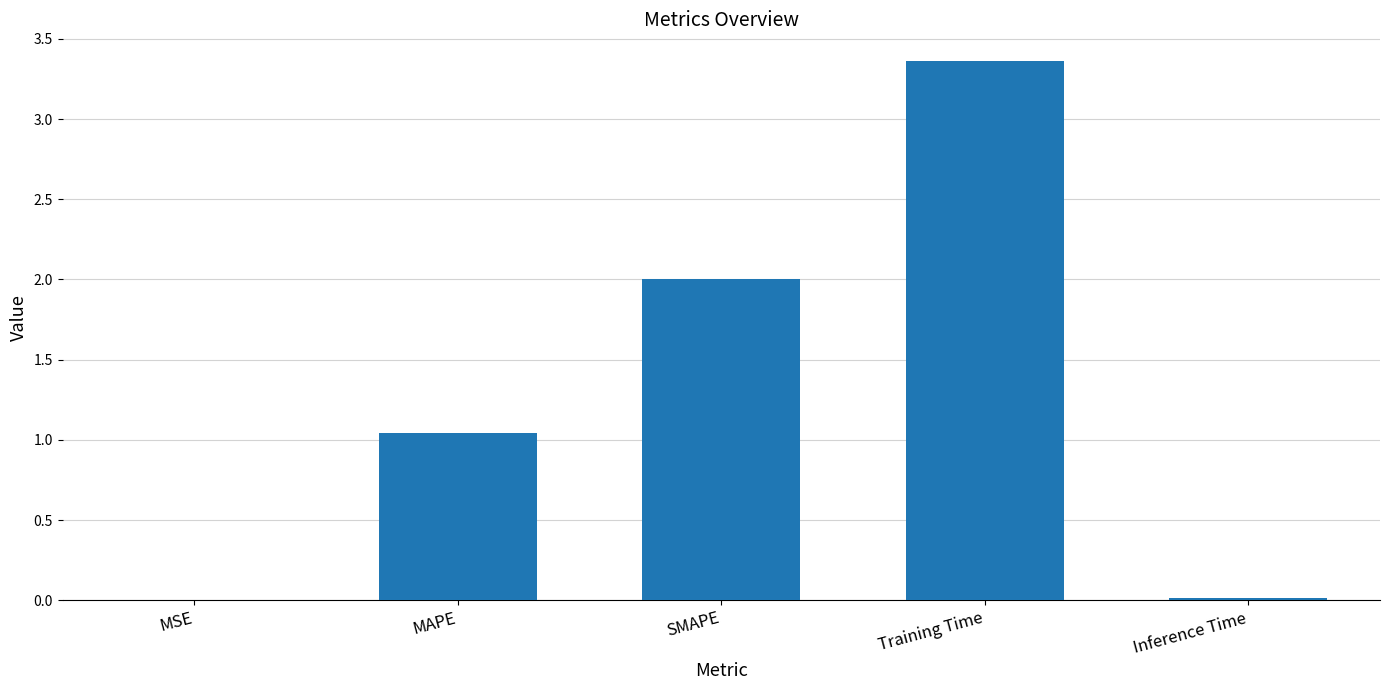

Where is the data nearest to the value 1?

MAPE